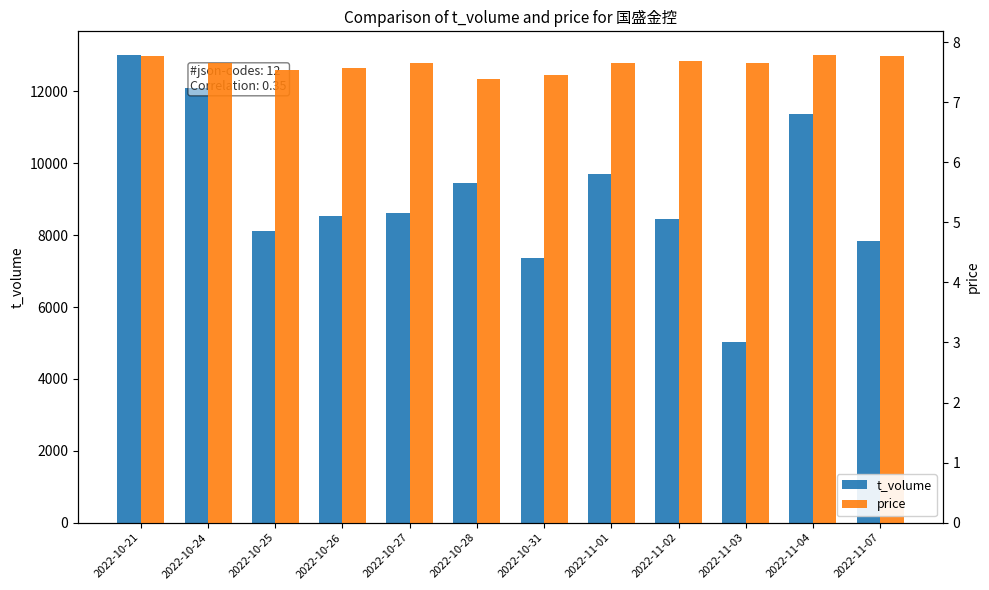

List the labels in order of price value, largest first.

2022-11-04, 2022-10-21, 2022-11-07, 2022-11-02, 2022-10-24, 2022-10-27, 2022-11-01, 2022-11-03, 2022-10-26, 2022-10-25, 2022-10-31, 2022-10-28